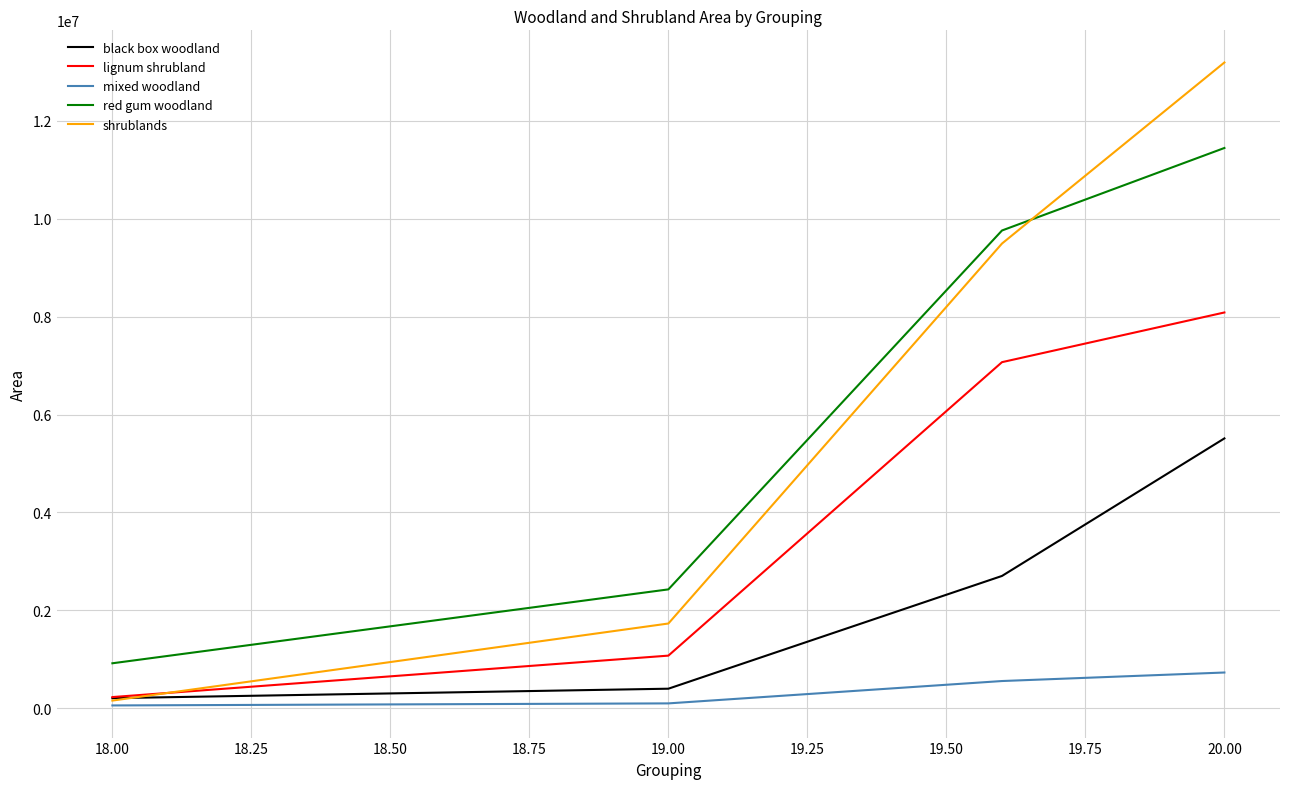

What are all the series names shown in the legend?

black box woodland, lignum shrubland, mixed woodland, red gum woodland, shrublands